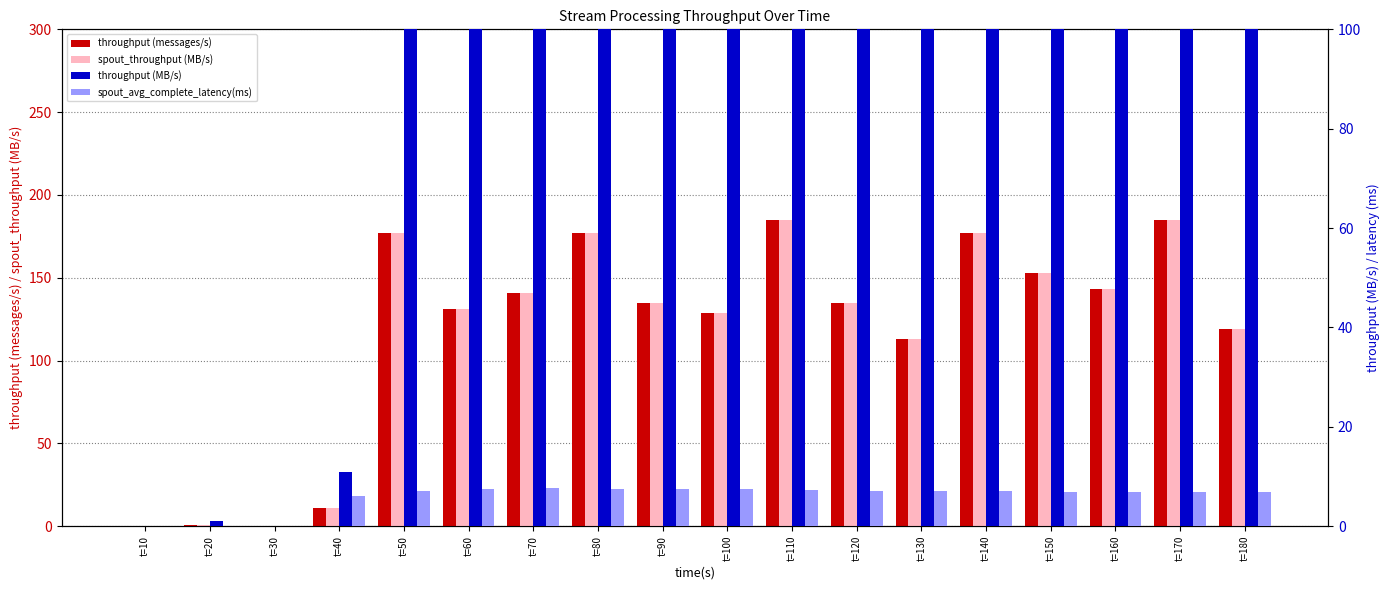

What is the value of the throughput (MB/s) bar at the 2nd from the left?

1.0